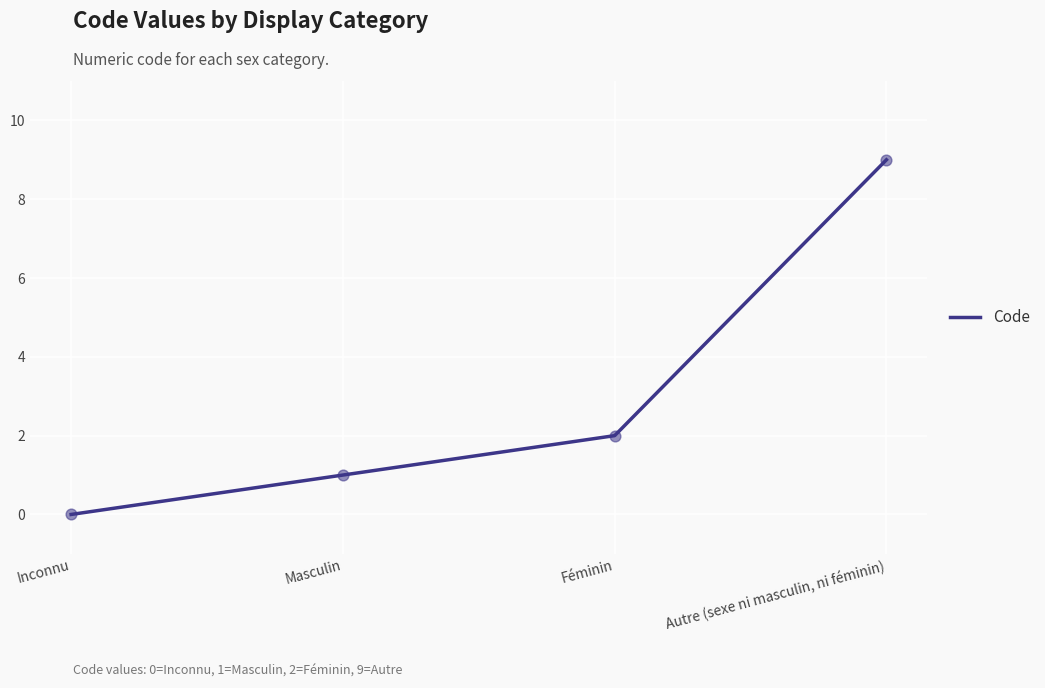

What is the change in value from Masculin to Autre (sexe ni masculin, ni féminin)?

+8